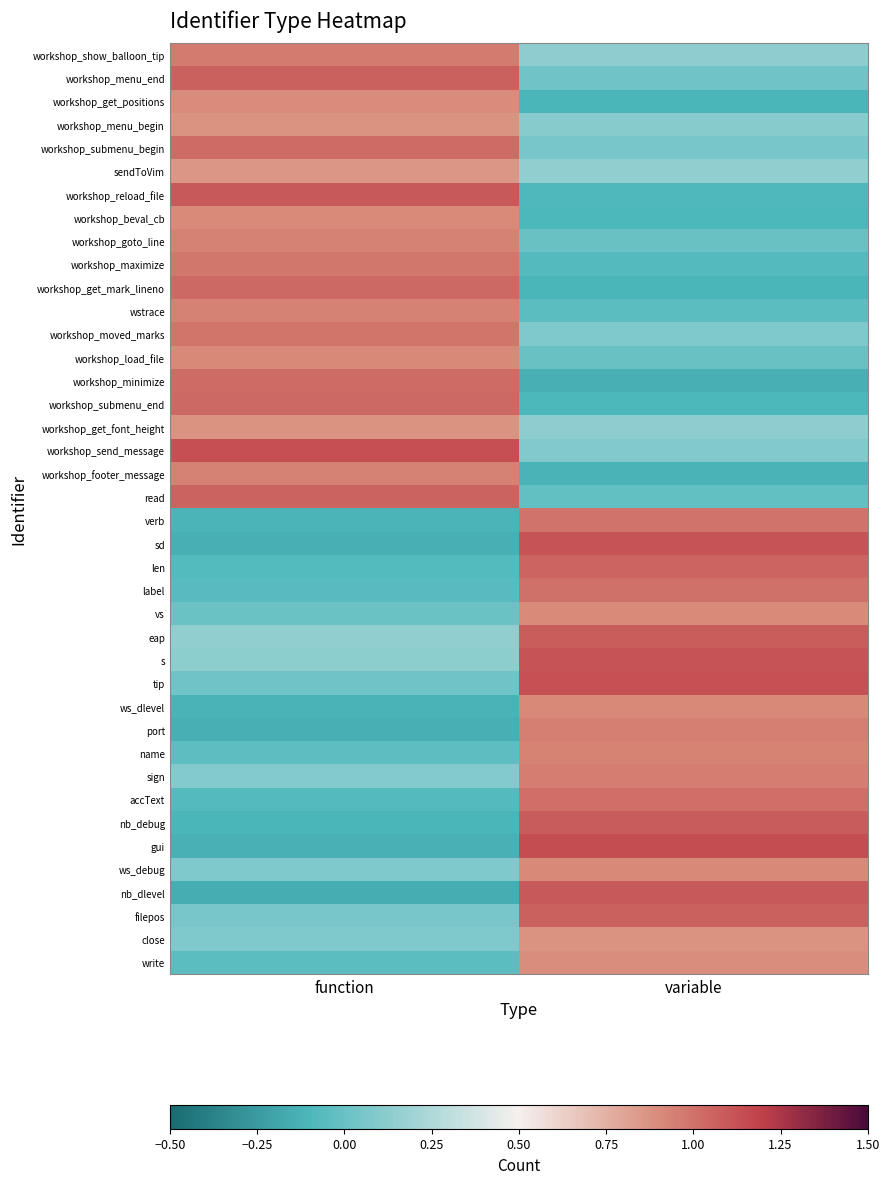

Which category has the highest value across all series?

variable